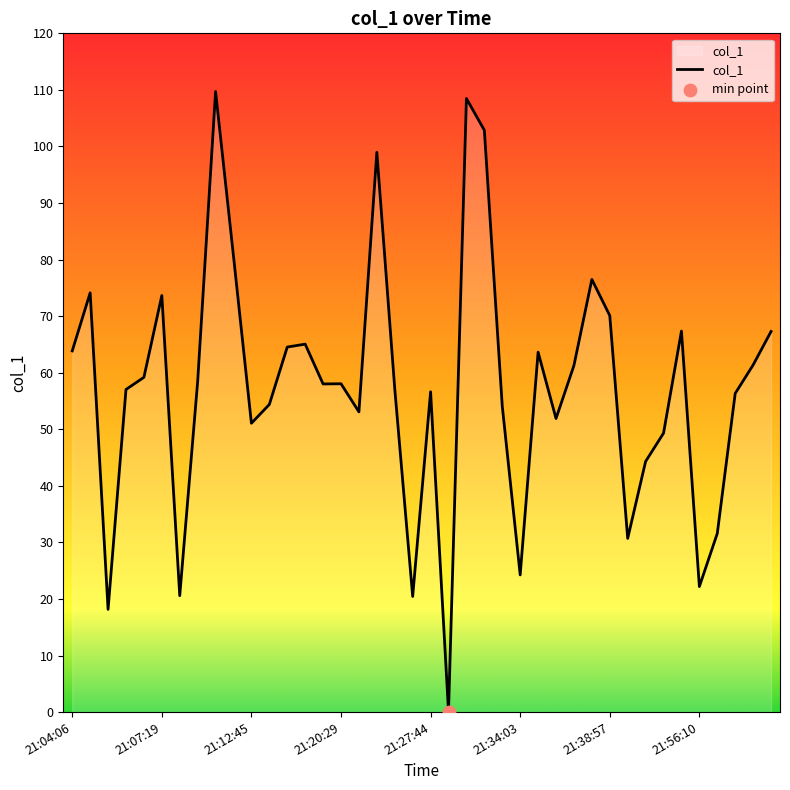

What is the maximum value shown in the chart?

109.7